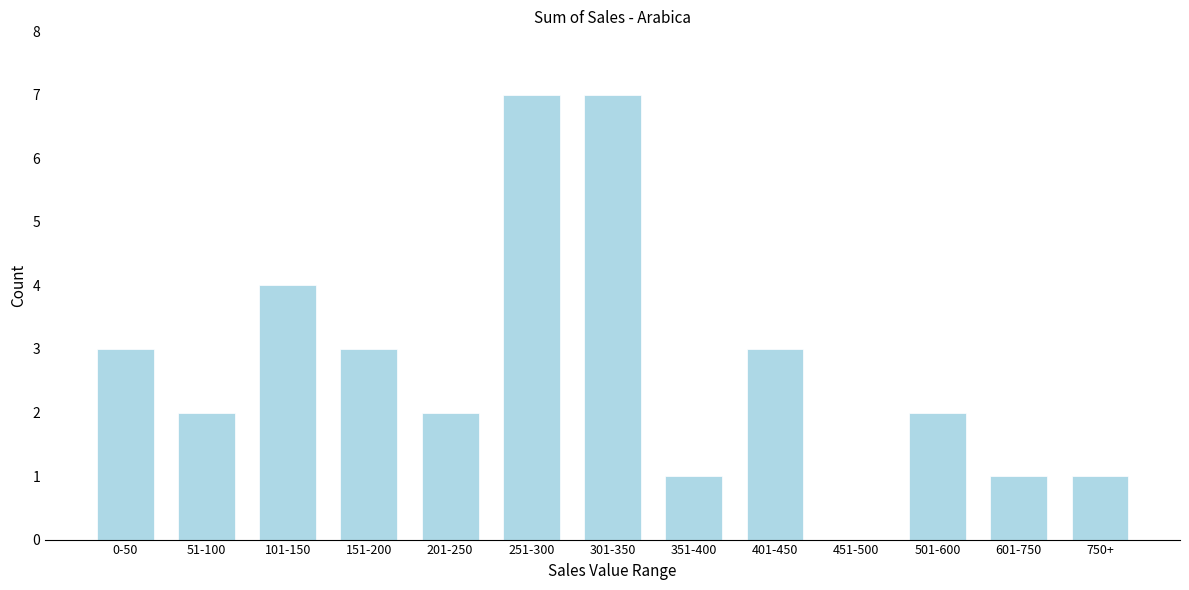

Reading right to left, what are all the values shown in this chart?

750+=1	601-750=1	501-600=2	451-500=0	401-450=3	351-400=1	301-350=7	251-300=7	201-250=2	151-200=3	101-150=4	51-100=2	0-50=3